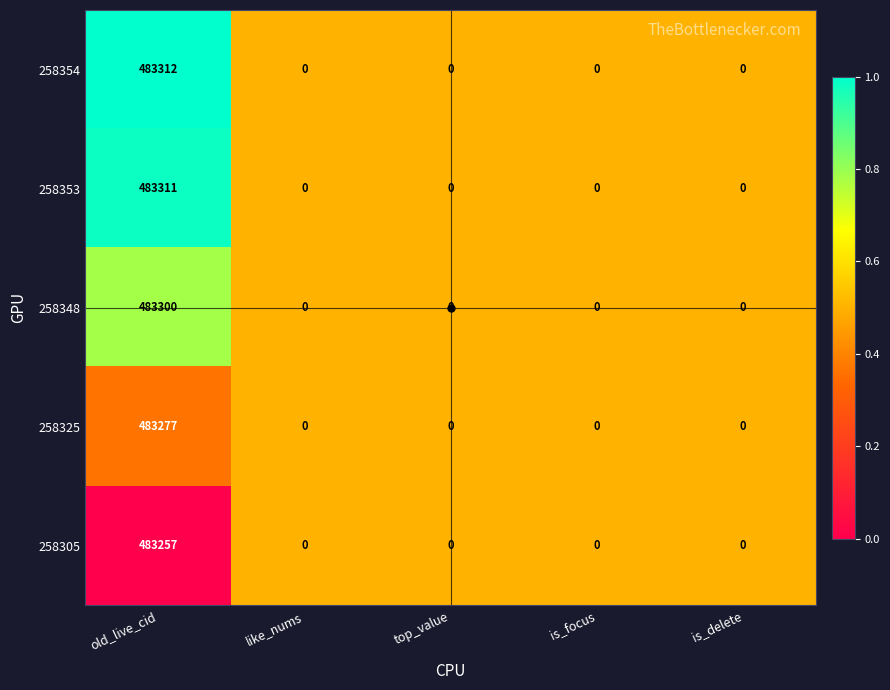

At which category is the sum across all series the highest?

old_live_cid